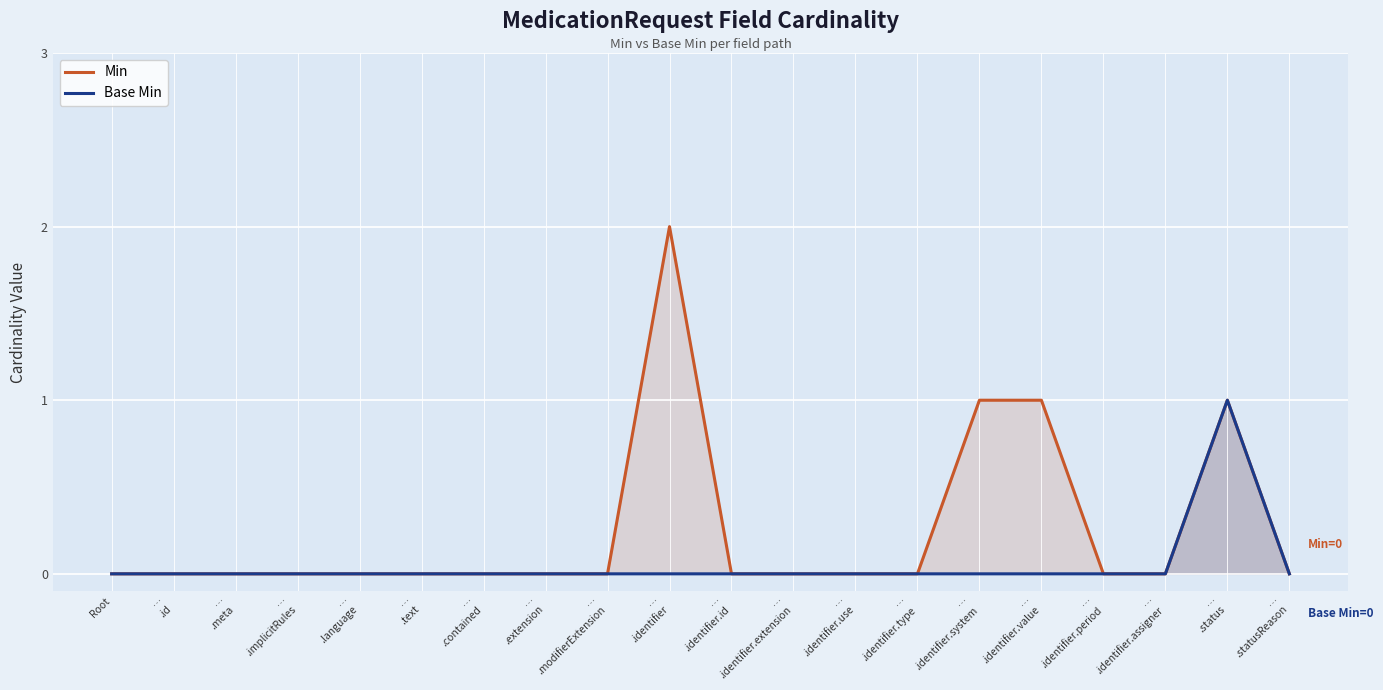

What is the value of the Base Min point at the 19th from the left?

1